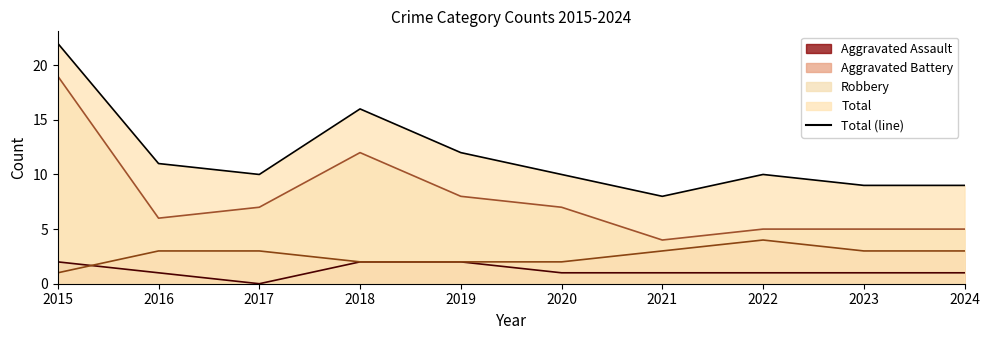

What is the total value across all series at 2019?

24